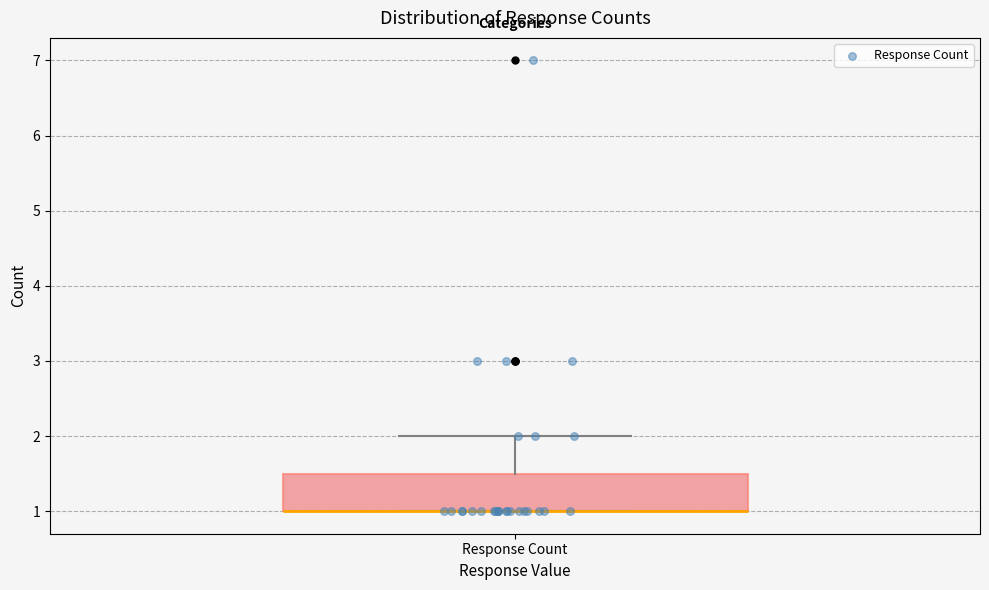

Transcribe this box plot: give where the median line is, the range the box spans, and where the two whiskers end, as read against the y-axis. The values are not printed on the chart, so give them approximately, as read against the axis.

median 1.0 (drawn on the box's lower edge), box 1.0 to 1.5, whiskers 1.0 to 2.0